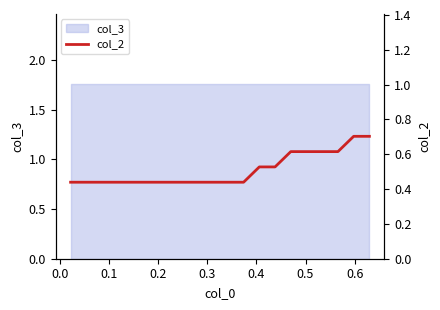

What position from the right is 0.0?

19